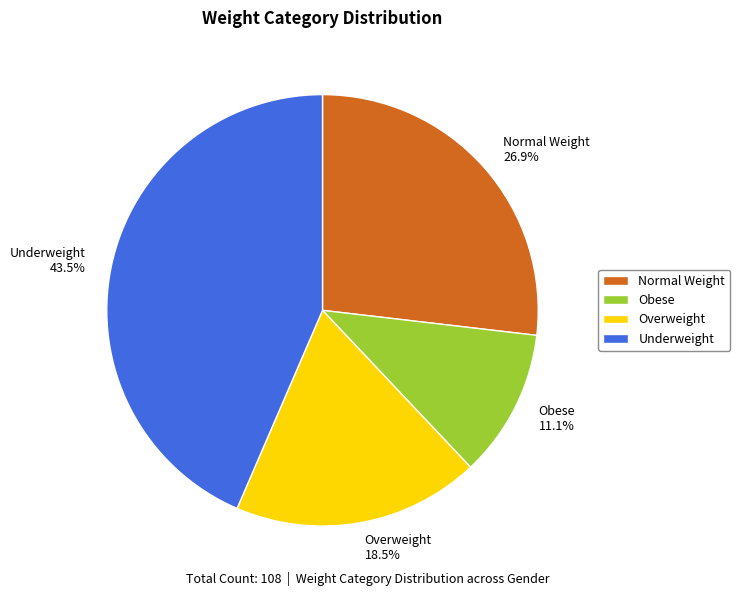

Between Overweight and Underweight, which is larger?

Underweight